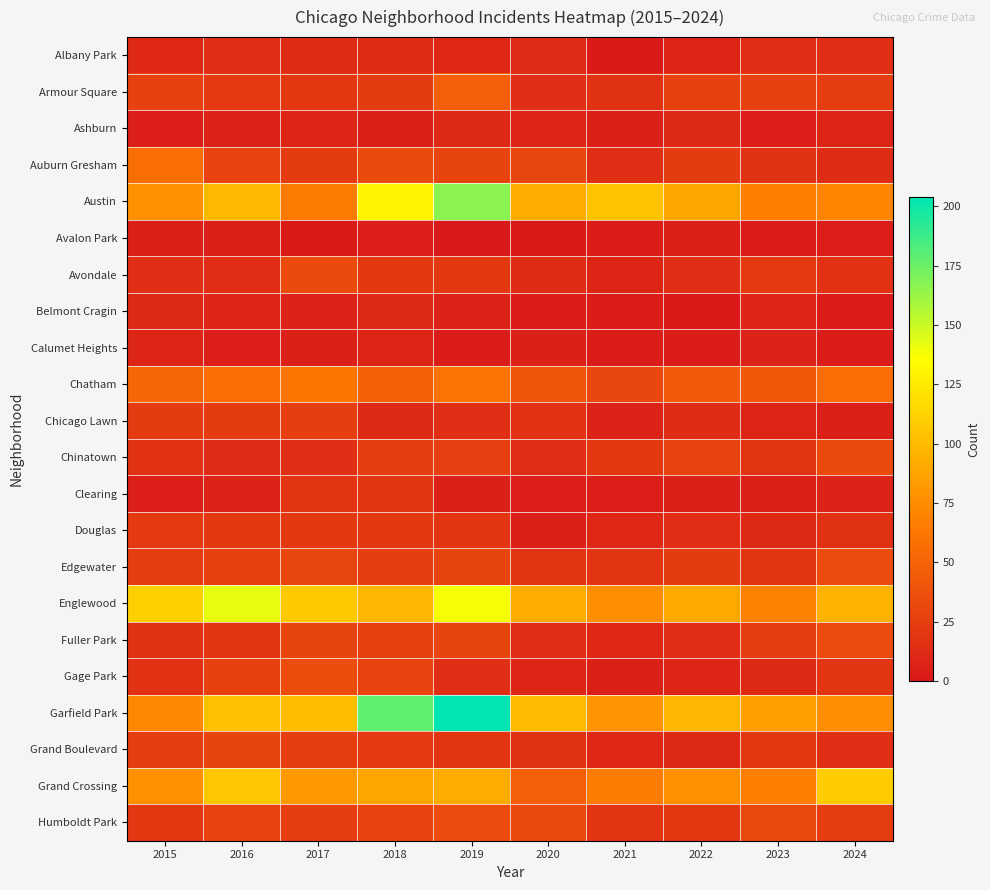

Between 2015 and 2017, which is larger?

2017